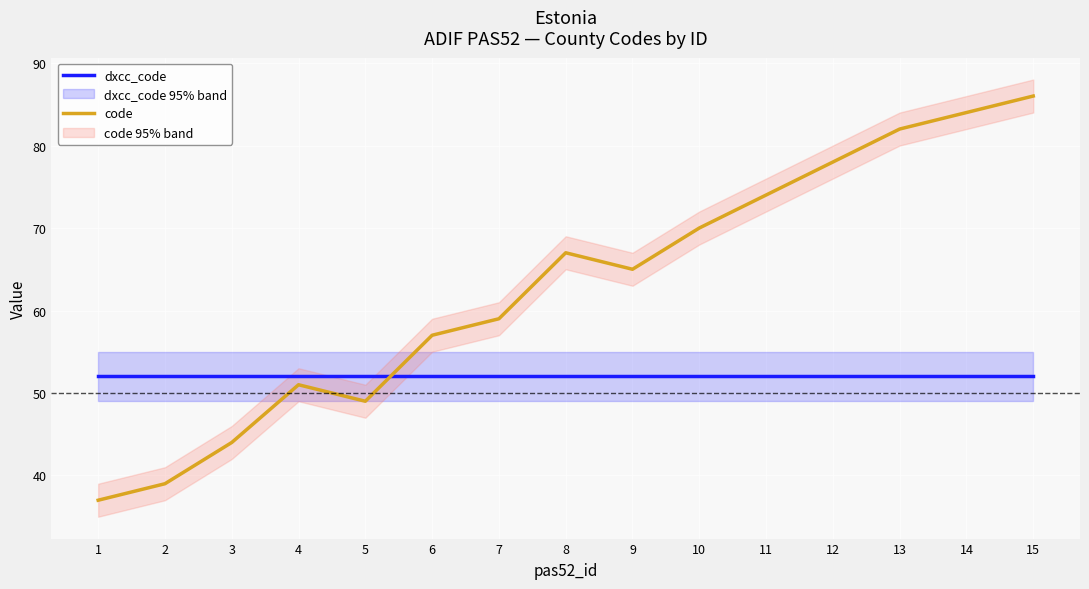

Which series has the largest total across all categories?

code